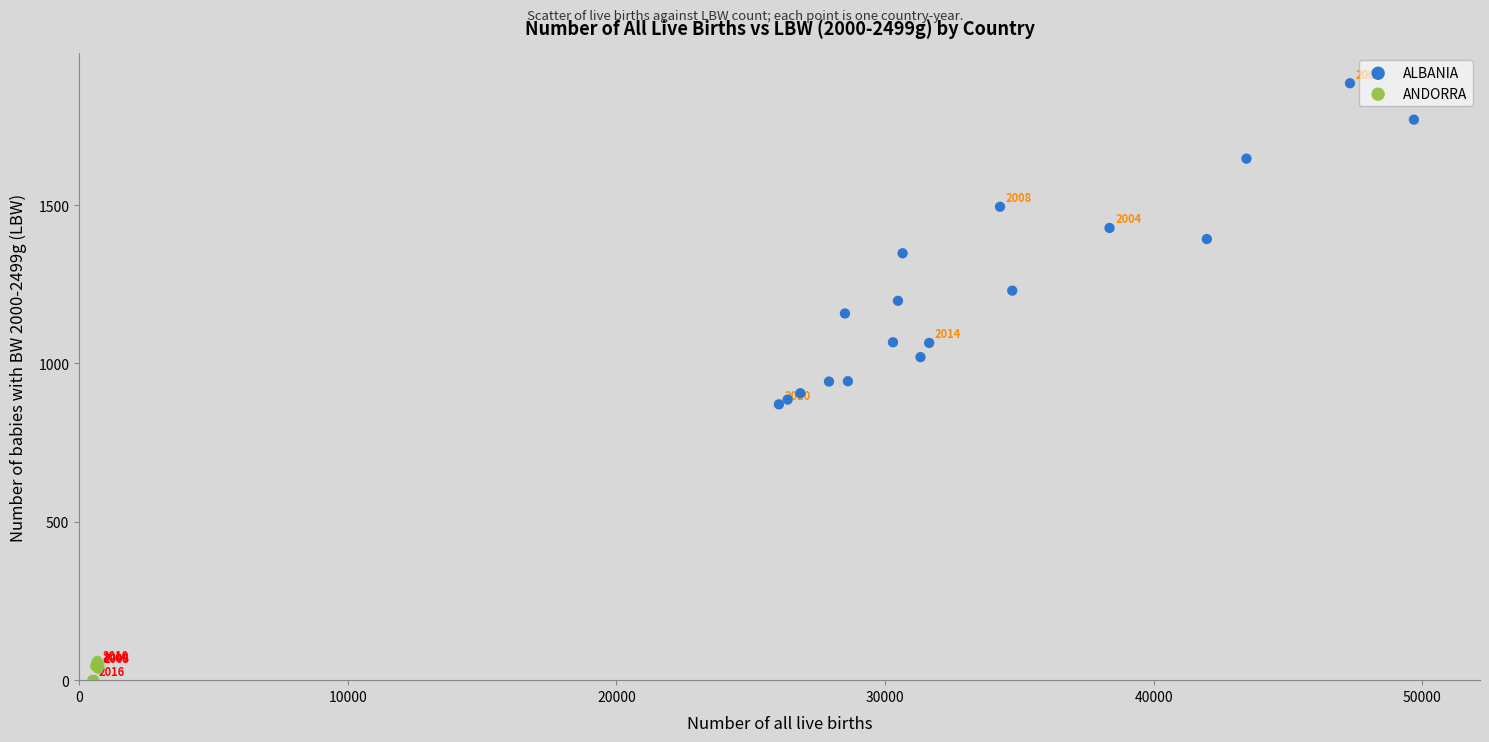

Which series reaches the minimum Y coordinate?

ANDORRA